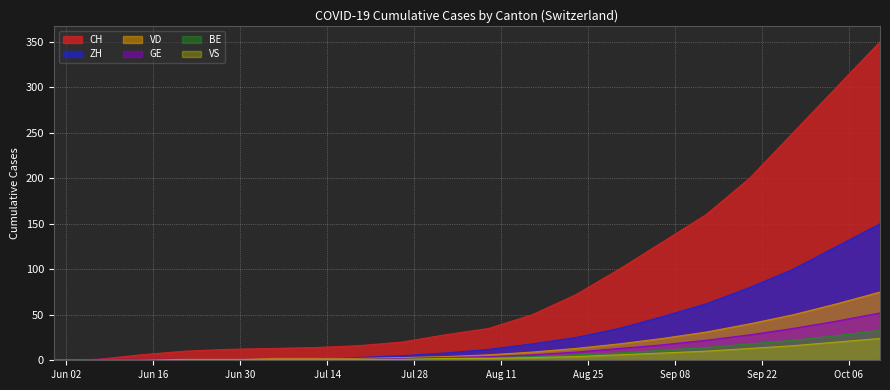

Which category has the highest value in the CH series?

2020-10-11